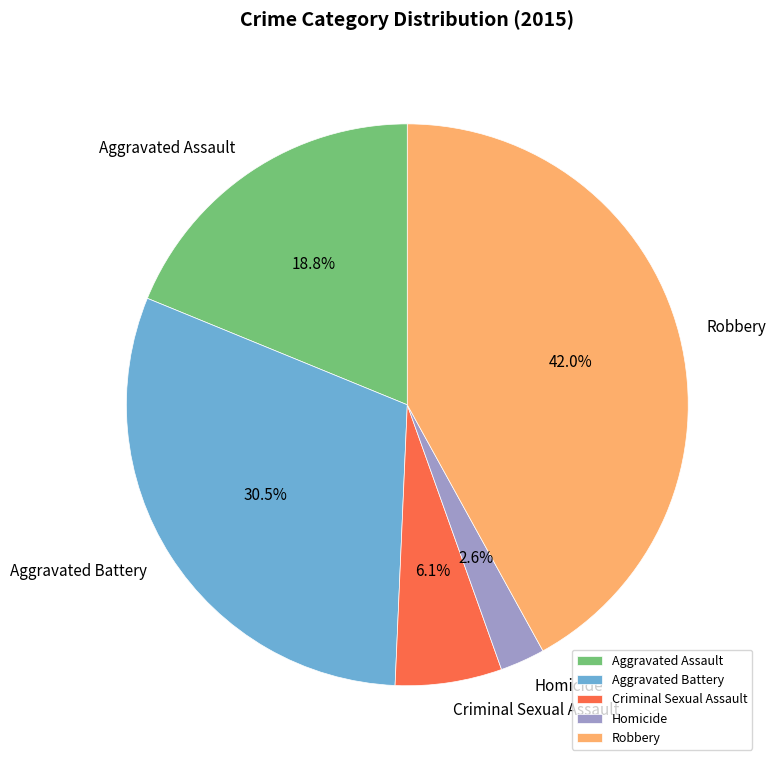

Which has a higher value, Aggravated Assault or Homicide?

Aggravated Assault